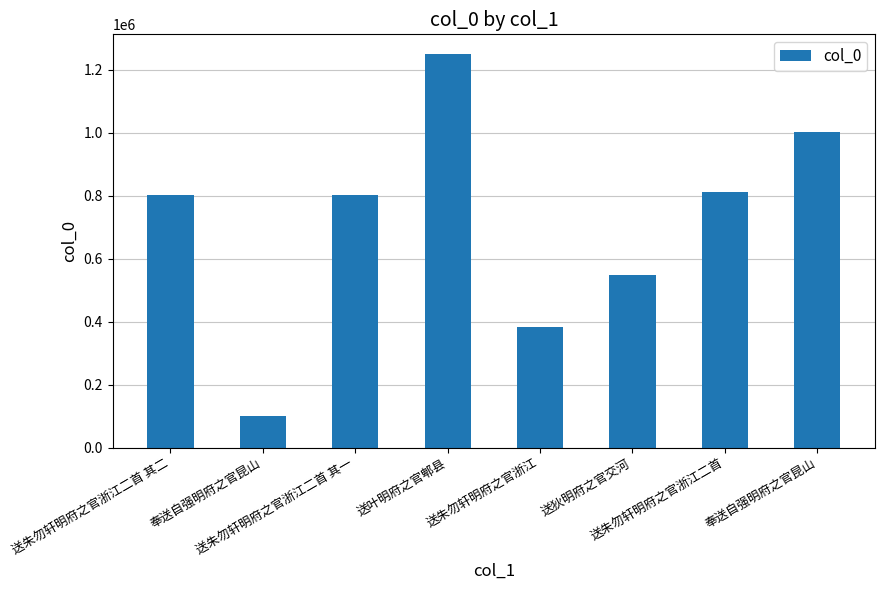

What is the difference between the maximum and minimum values?

1149307